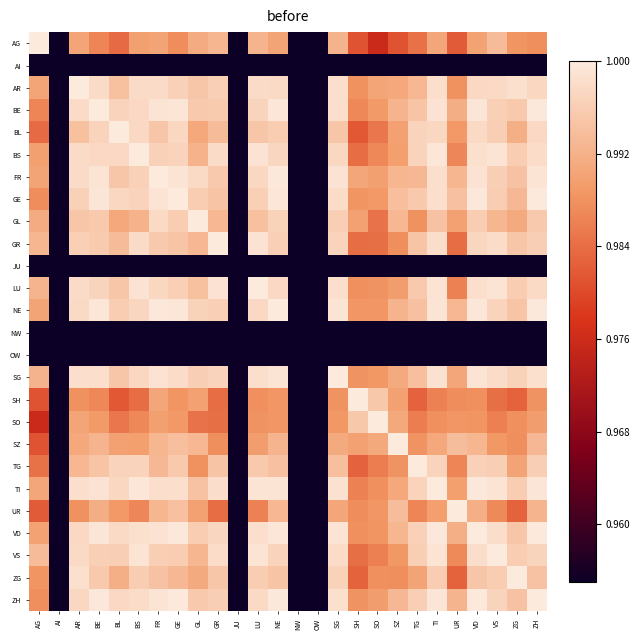

Which category has the highest value across all series?

AG